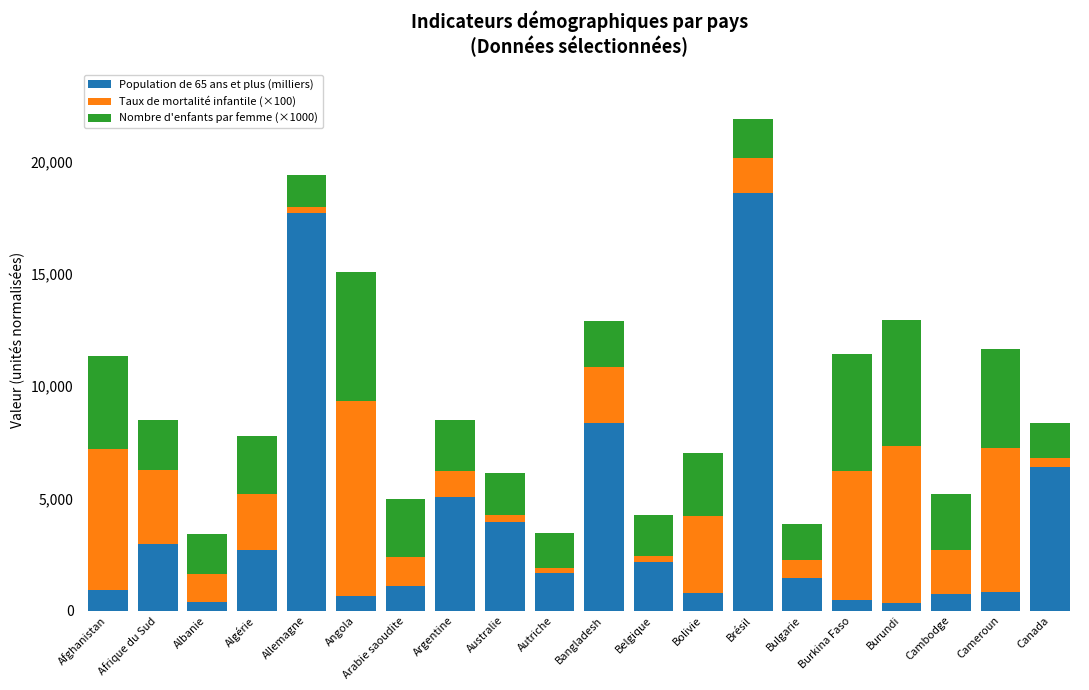

What is the difference between the maximum and minimum values in the Population de 65 ans et plus (milliers) series?

18288.0